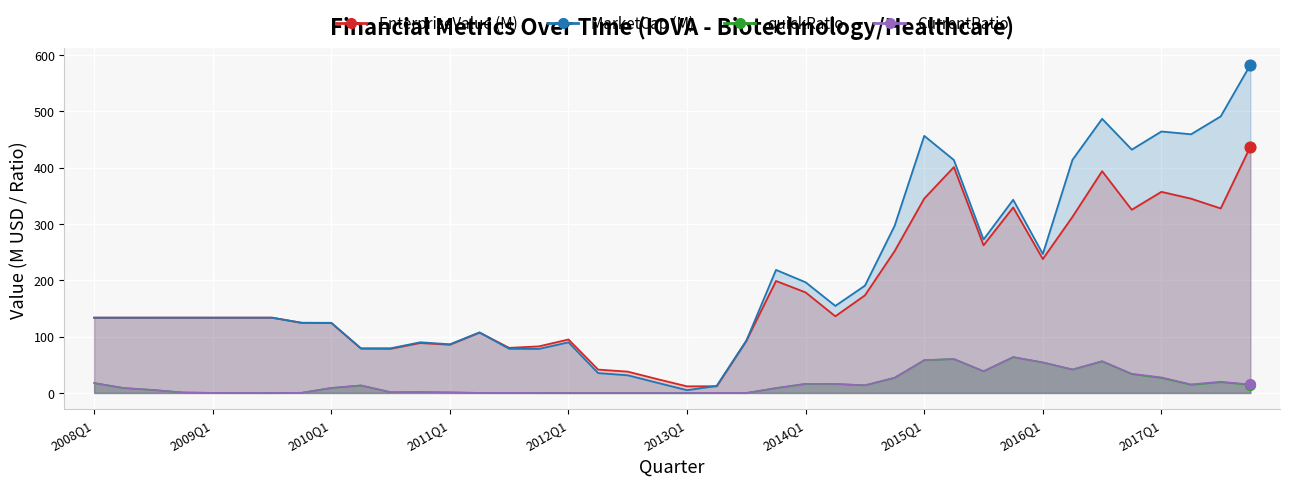

Which series reaches the minimum Y coordinate?

quickRatio